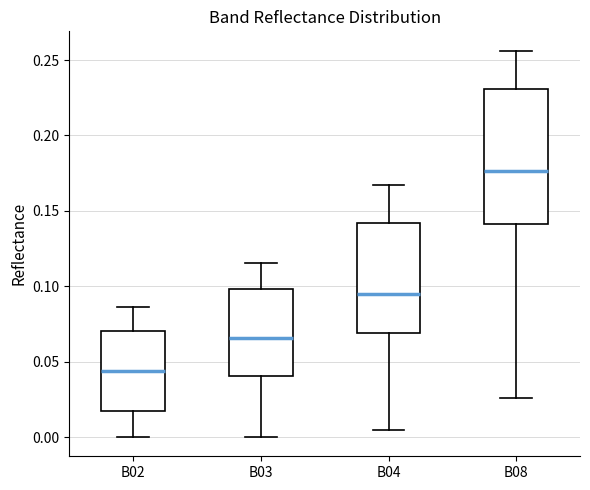

Reading left to right, read every box against the y-axis: the position of its median line, the range the box covers, and the ends of its whiskers. The values are not printed on the chart, so give them approximately, as read against the axis.

B02: median 0.045, box 0.015 to 0.070, whiskers 0.000 to 0.085
B03: median 0.065, box 0.040 to 0.100, whiskers 0.000 to 0.115
B04: median 0.095, box 0.070 to 0.140, whiskers 0.005 to 0.165
B08: median 0.175, box 0.140 to 0.230, whiskers 0.025 to 0.255